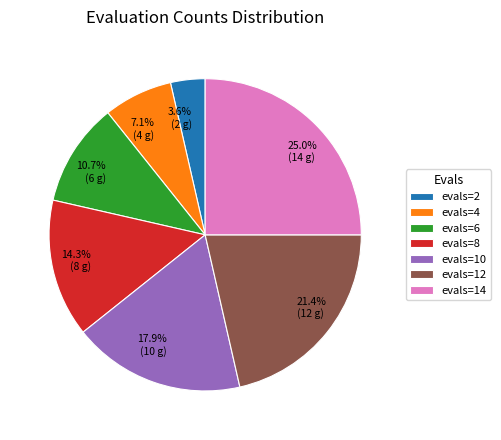

To the nearest percent, what percentage of the pie is evals=14?

25%